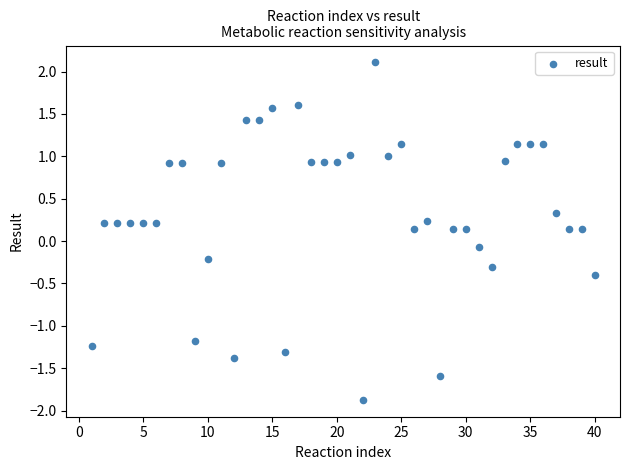

What is the range of Y values (max minus min)?

4.0